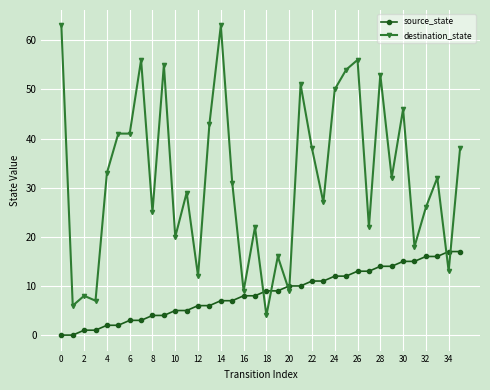

What is the sum of all destination_state values?

1149